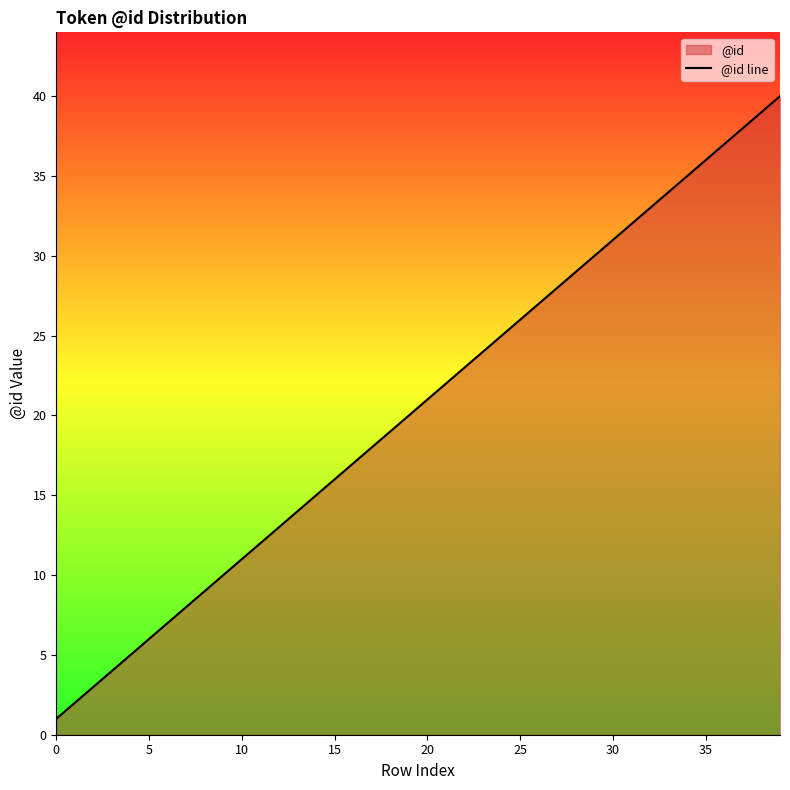

True or false: the data has more than 2 interior local peaks.

False